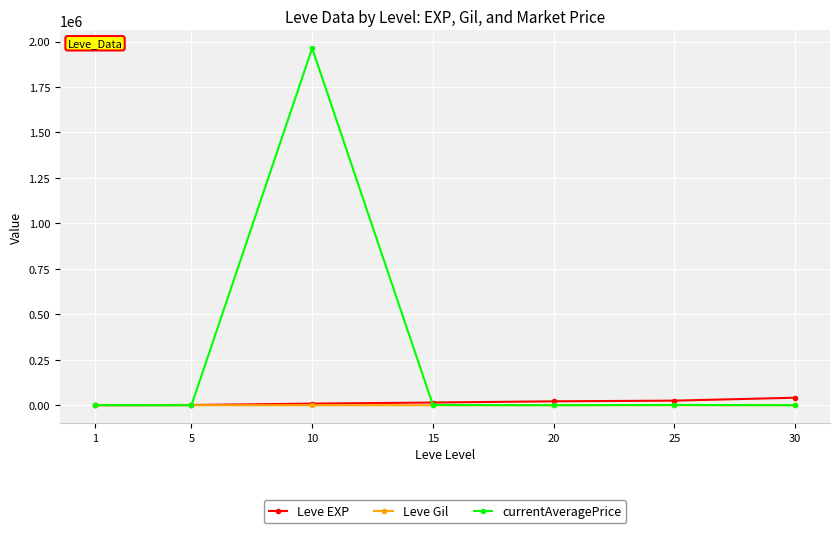

What is the difference between the Leve Gil values at 15 and 5?

32.0